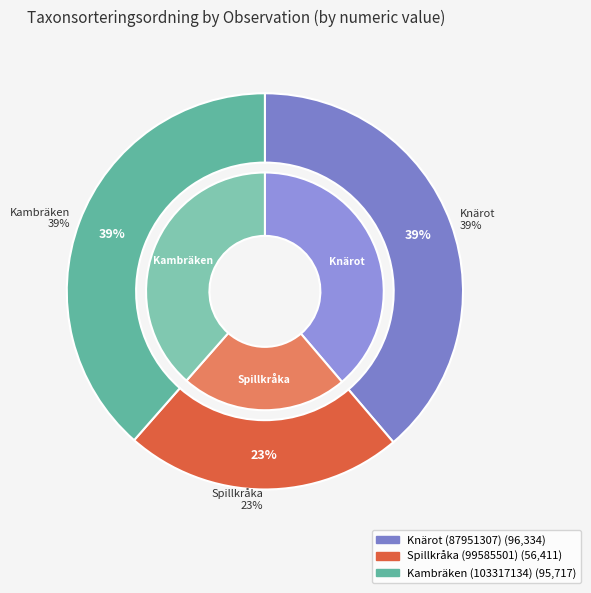

What is the largest slice in the pie chart?

Knärot (87951307)